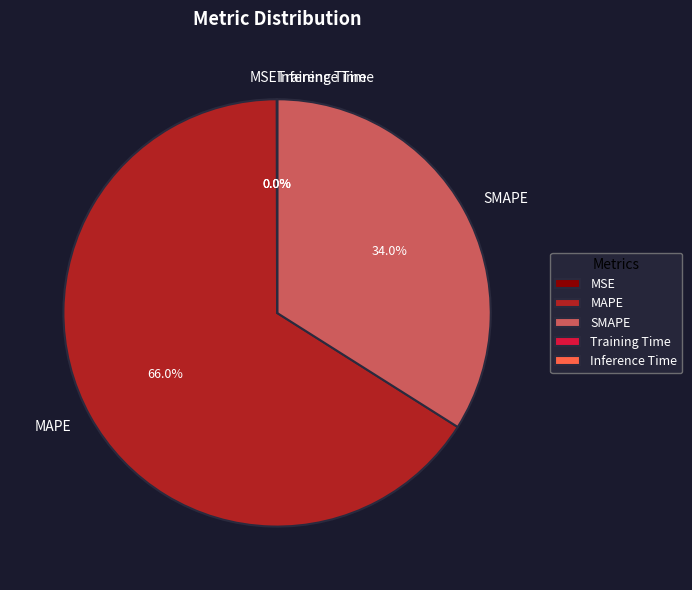

To the nearest percent, what is the difference between the largest and smallest slice percentages?

66%